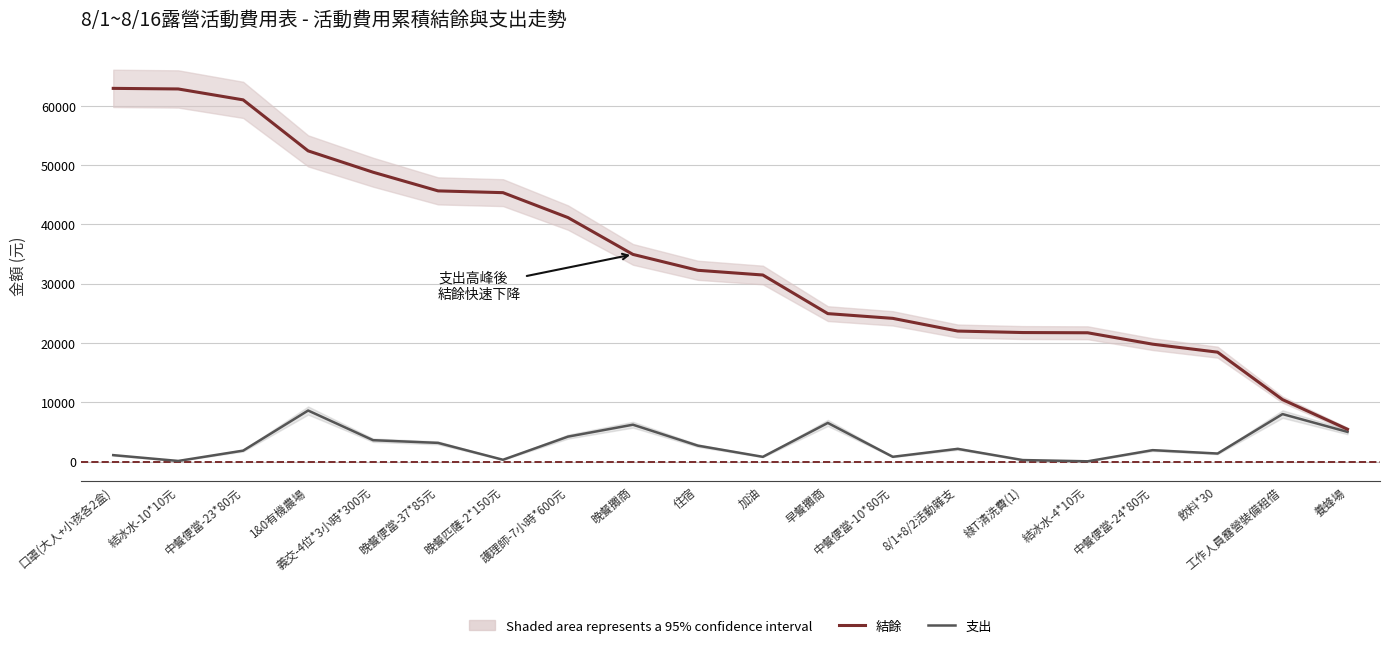

What is the spread (max minus min) of values at 晚餐便當-37*85元?

42490